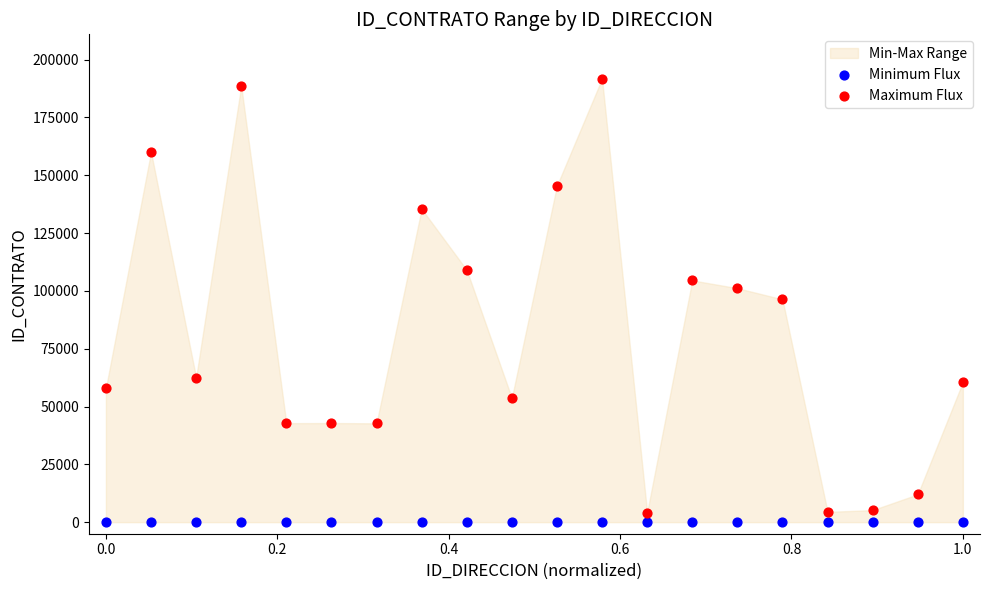

Which series contains the highest Y value?

Maximum Flux